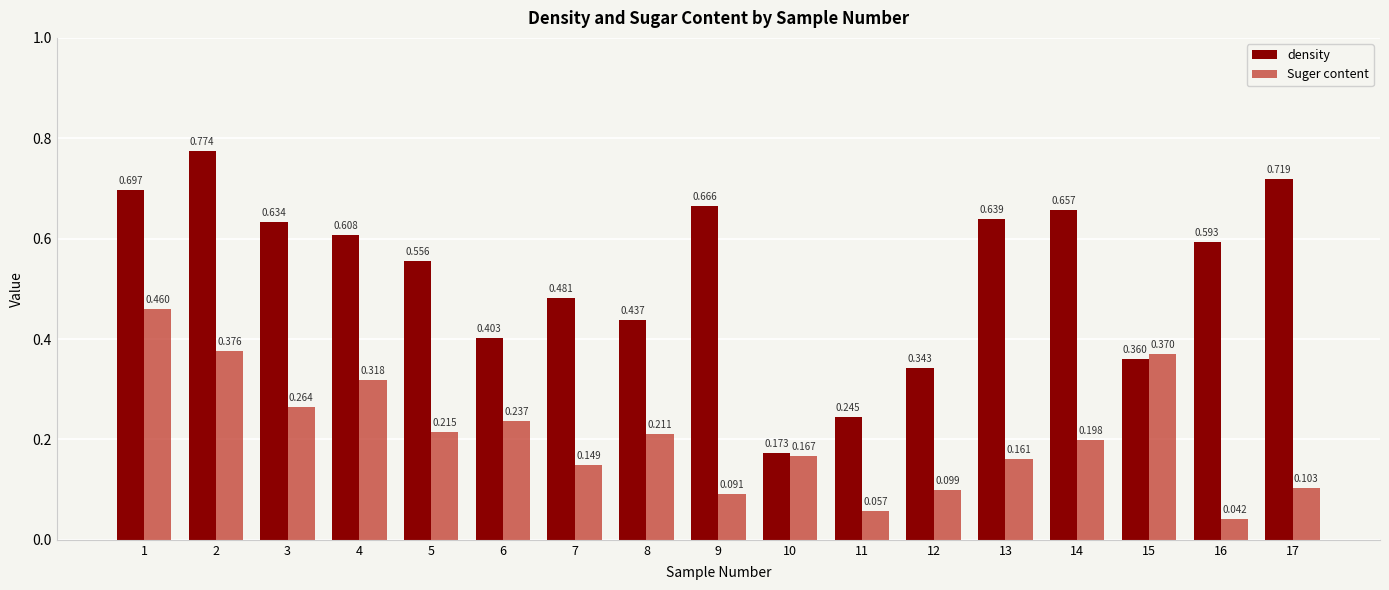

Which series changed the most between 10 and 16?

density